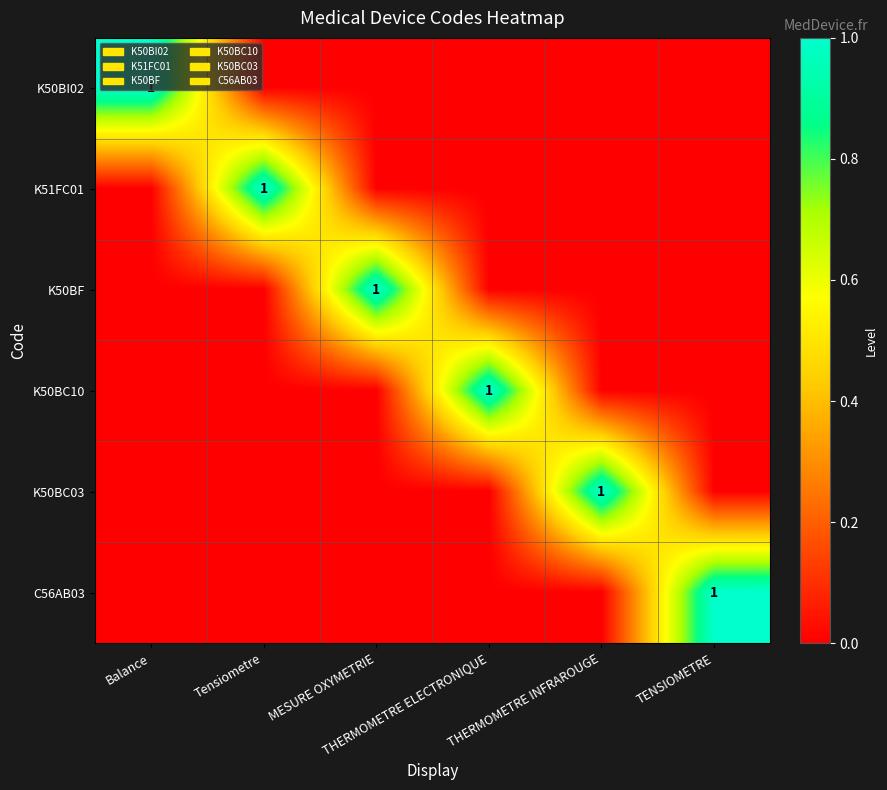

Which has a higher value, Tensiometre or THERMOMETRE INFRAROUGE?

Tensiometre